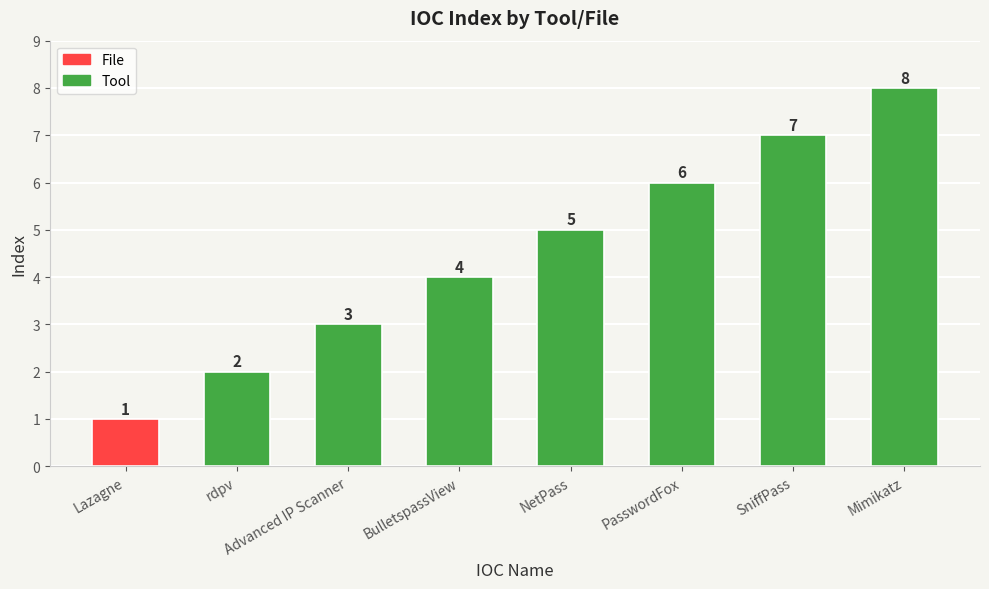

What is the smallest value displayed?

1